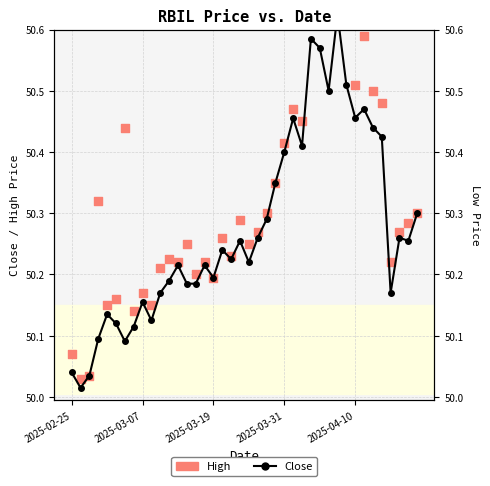

At how many categories does at least one series exceed 50?

40